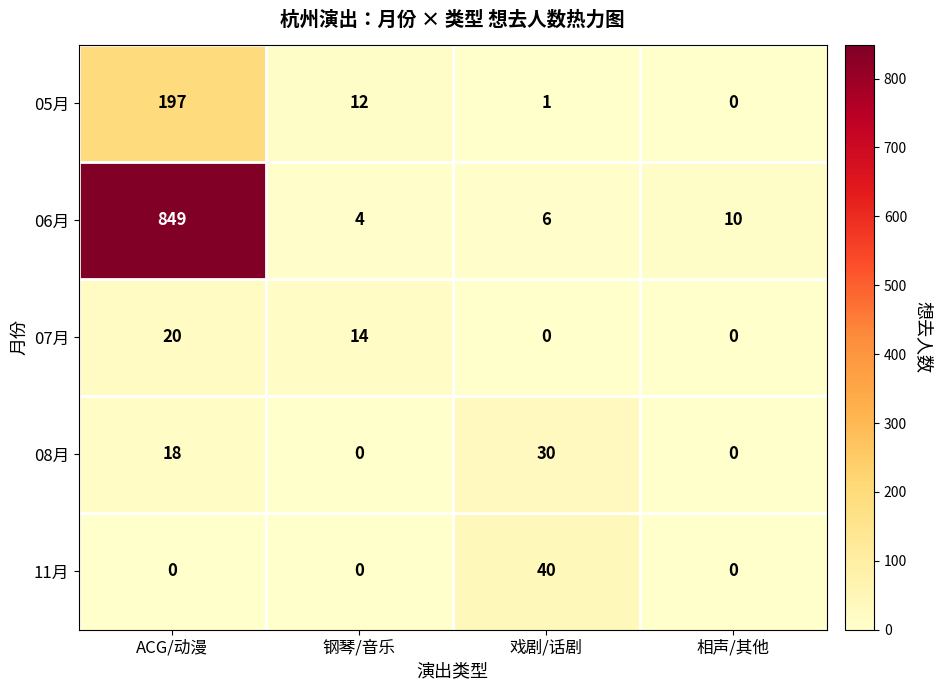

Which series has the widest spread of values?

06月